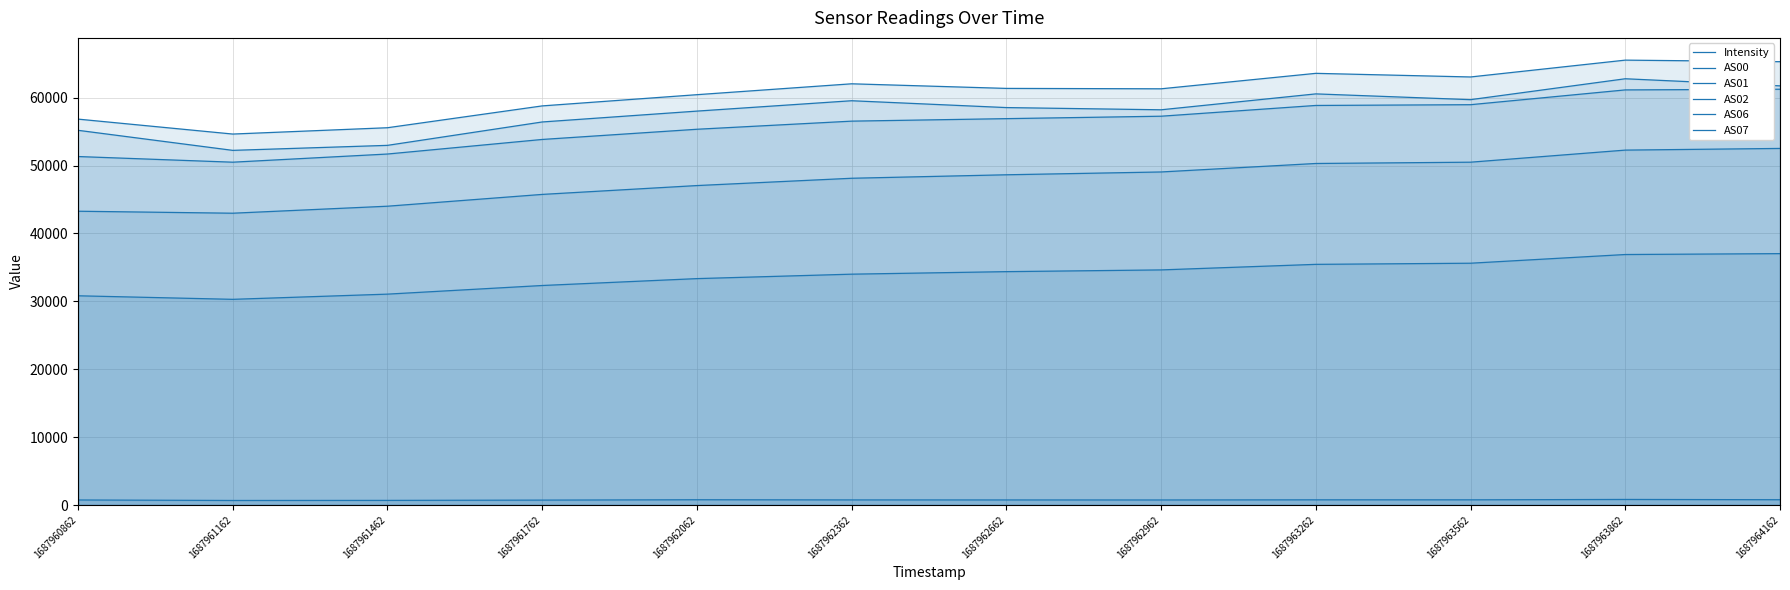

True or false: AS07 and AS00 cross at least once.

False